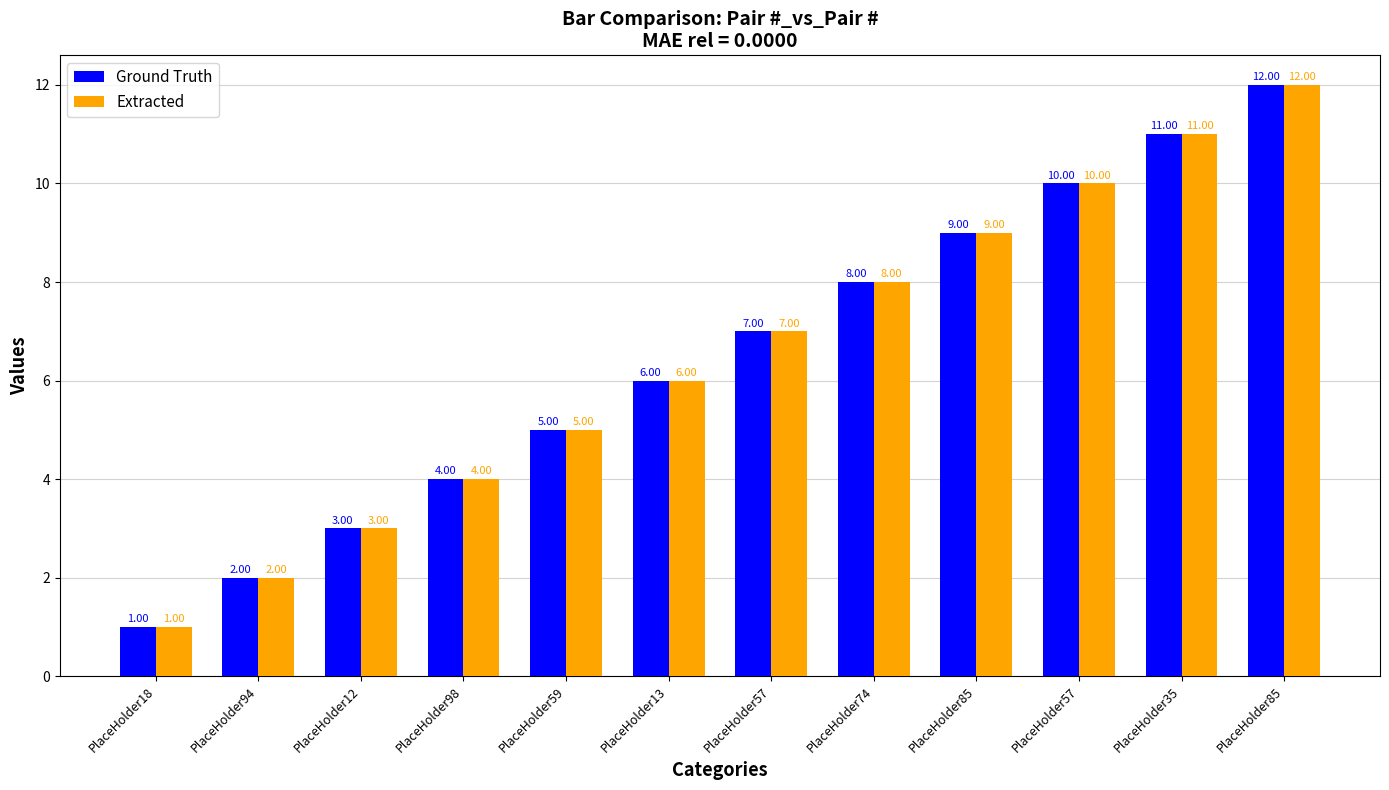

Is it true that Ground Truth equals 18 at PlaceHolder85?

False